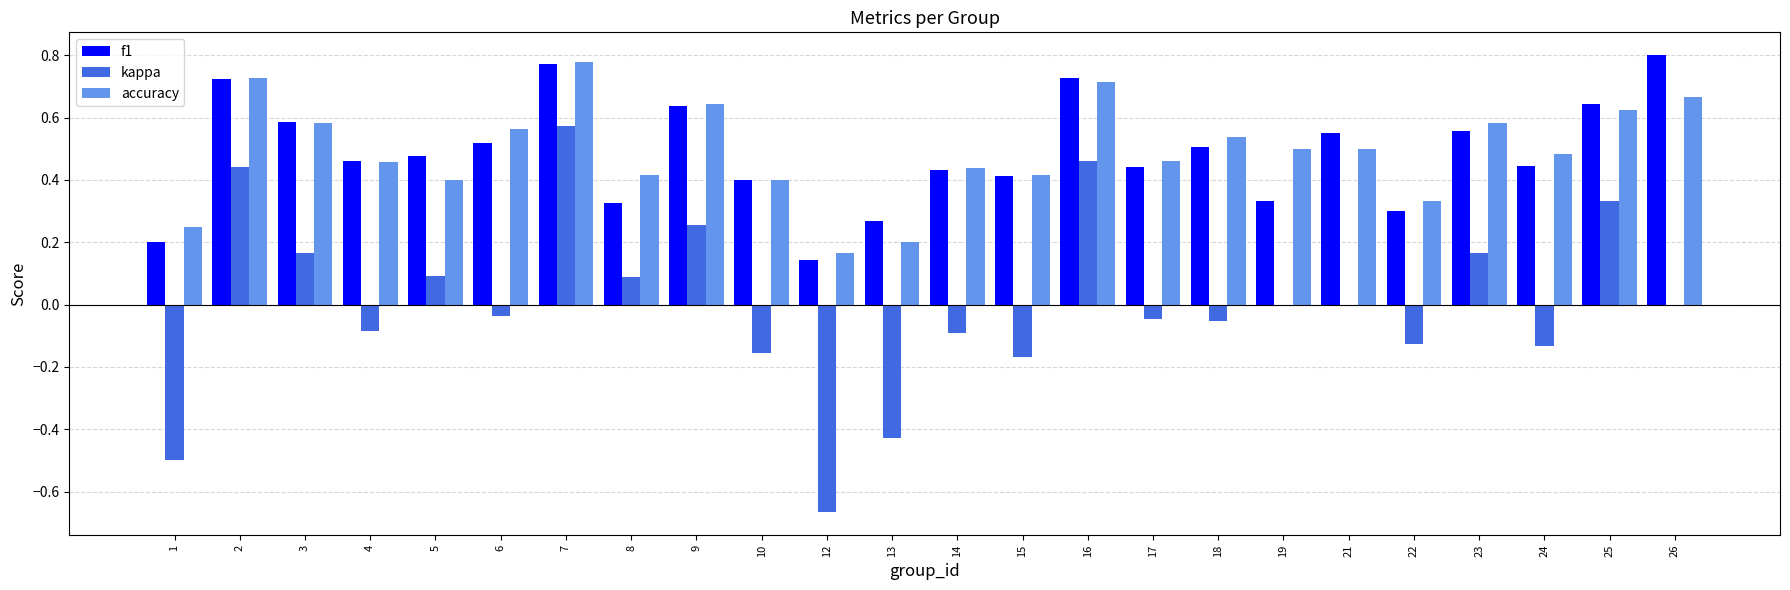

True or false: kappa has a value of -0.2 at 14.

False